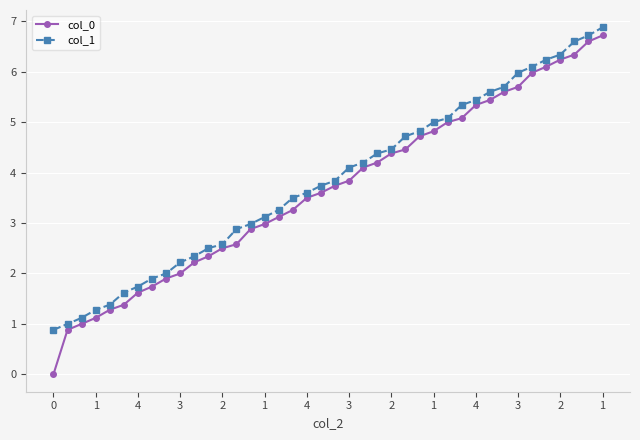

What is the maximum value shown in the chart?

6.9